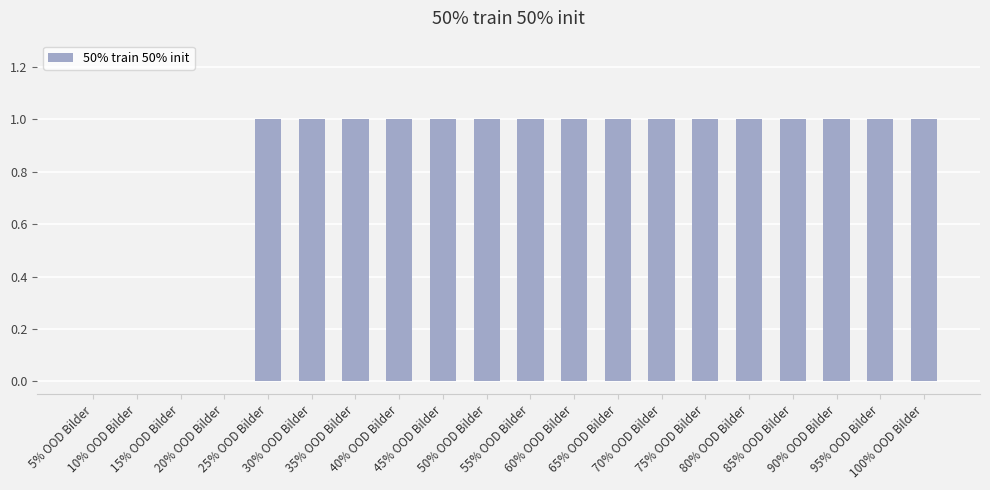

What is the sum of all values?

16